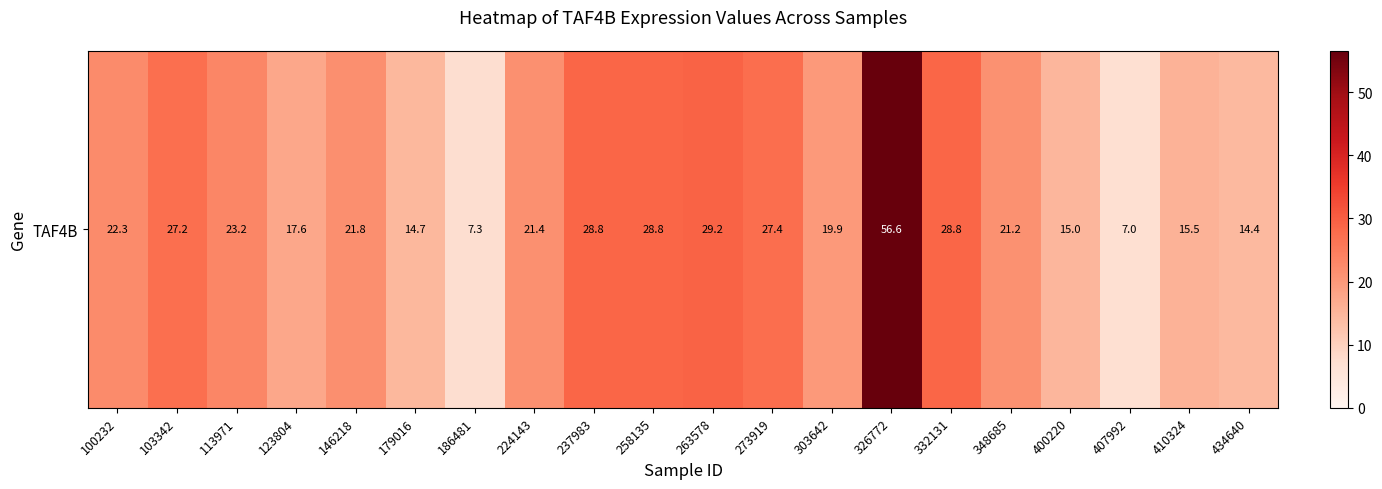

Count the number of categories in the chart.

20